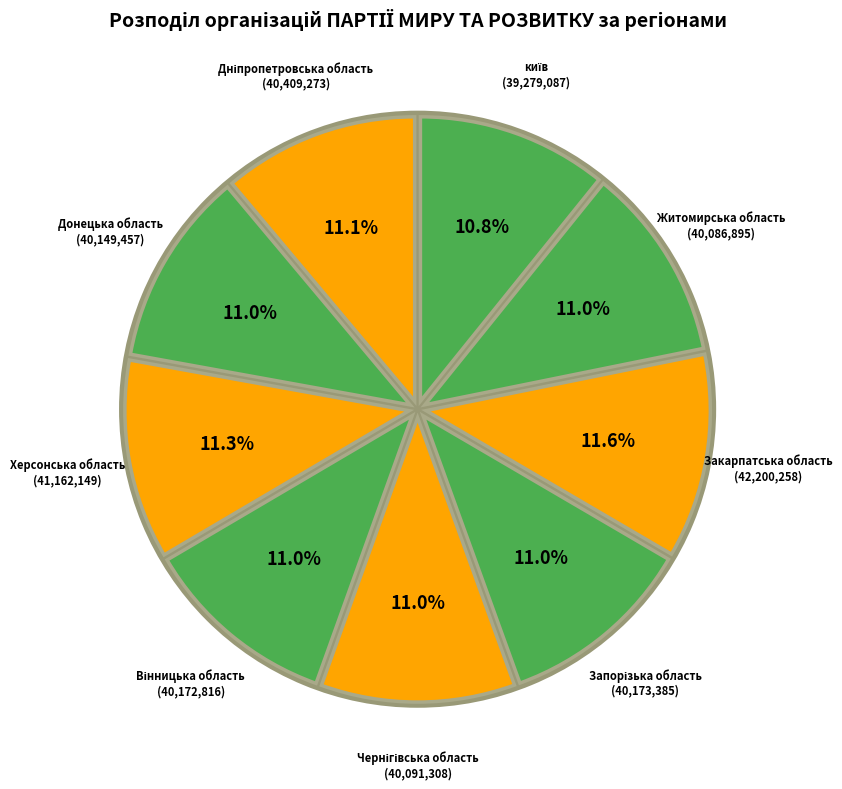

How many segments does this pie chart have?

9